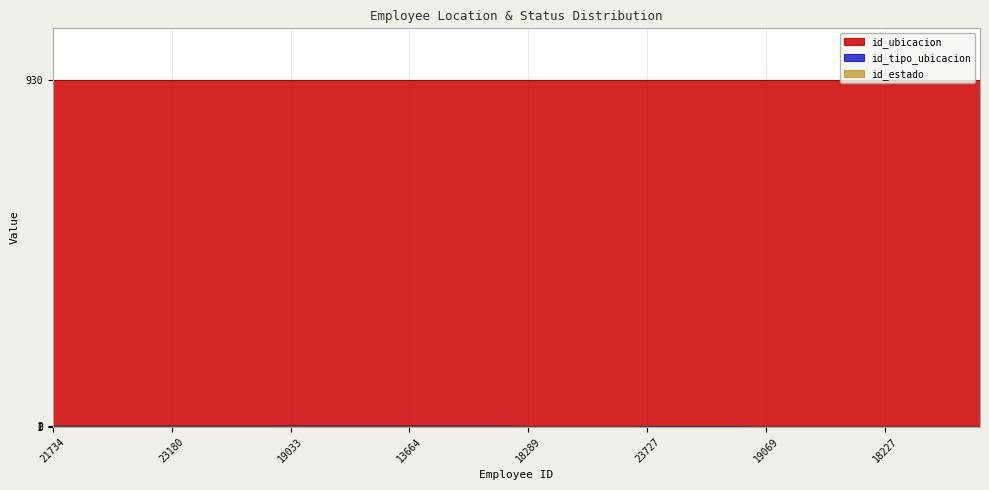

True or false: id_estado and id_tipo_ubicacion intersect in this chart.

False